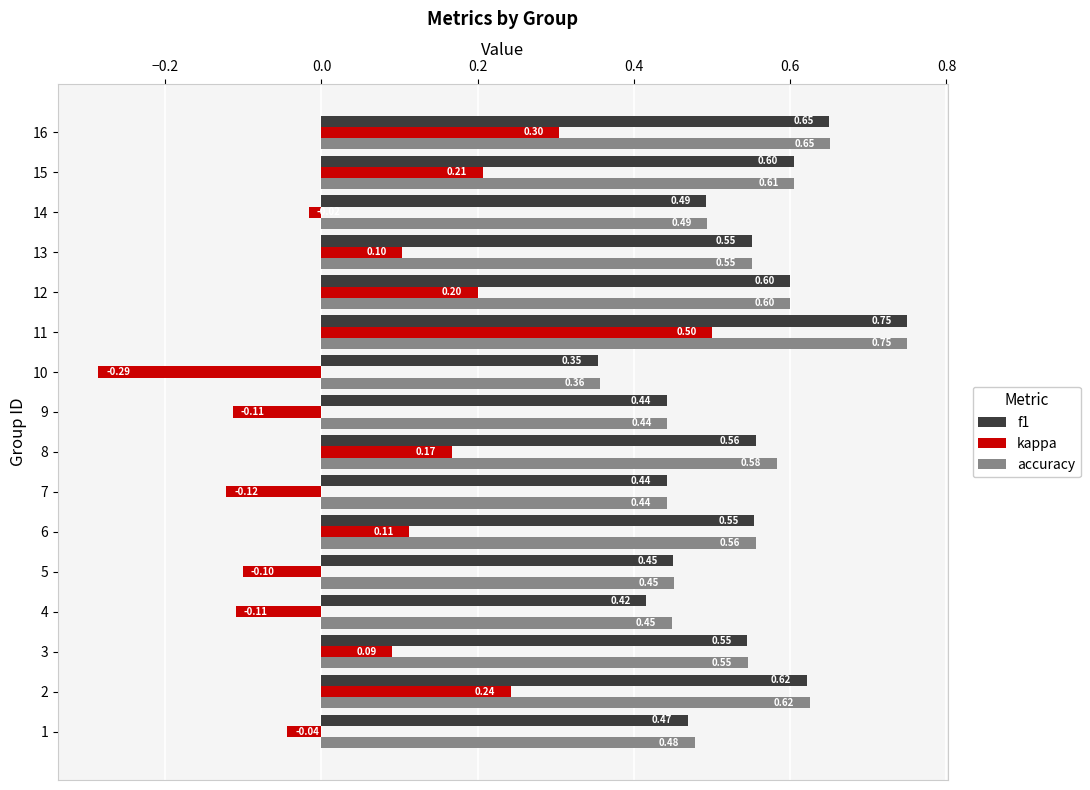

What is the spread (max minus min) of values at 3?

0.5